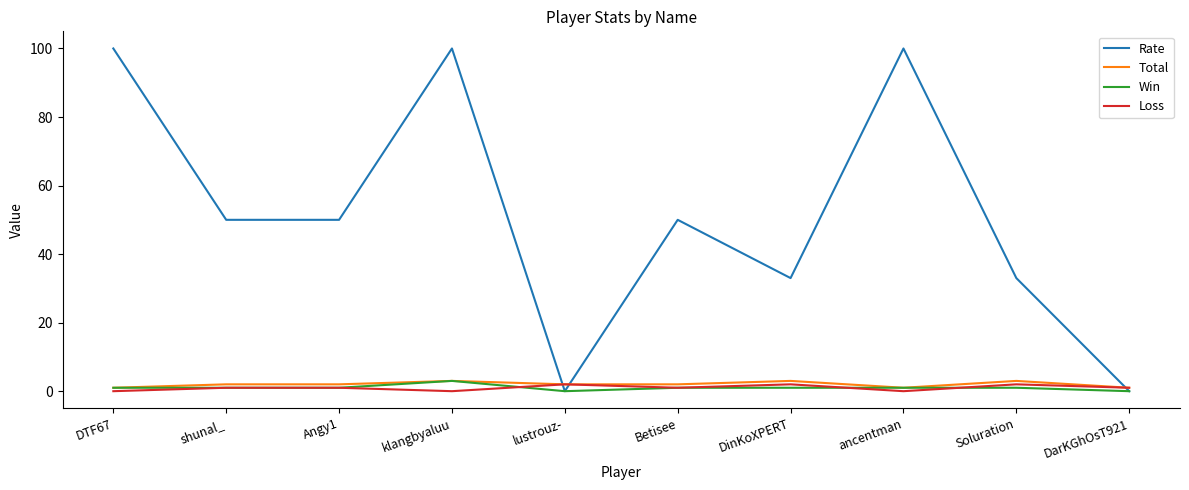

What position from the right is Soluration?

2